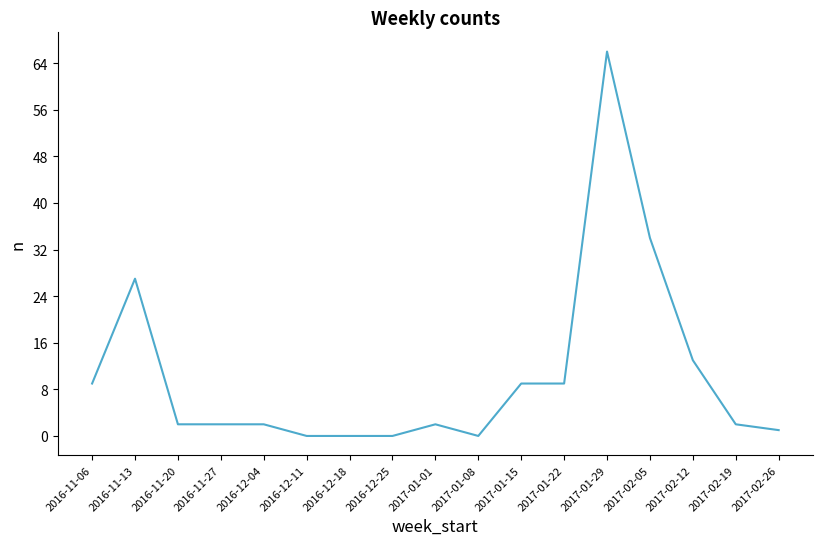

Is it true that the value at 2016-11-06 is 9?

True